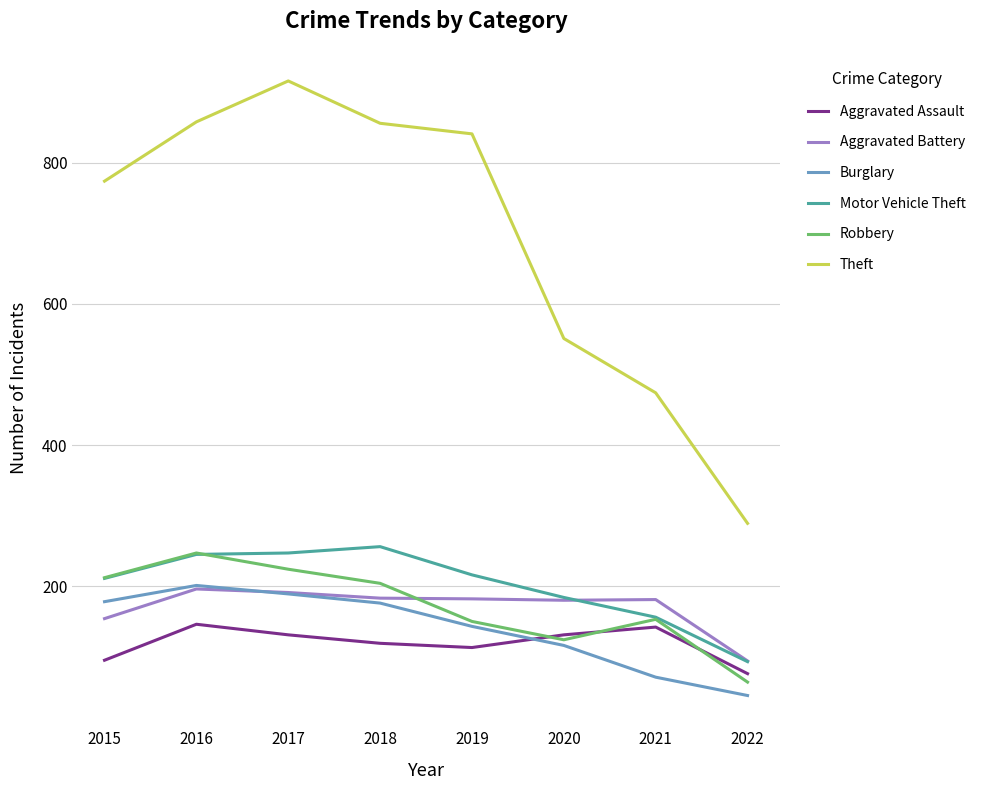

True or false: Theft and Aggravated Assault intersect in this chart.

False